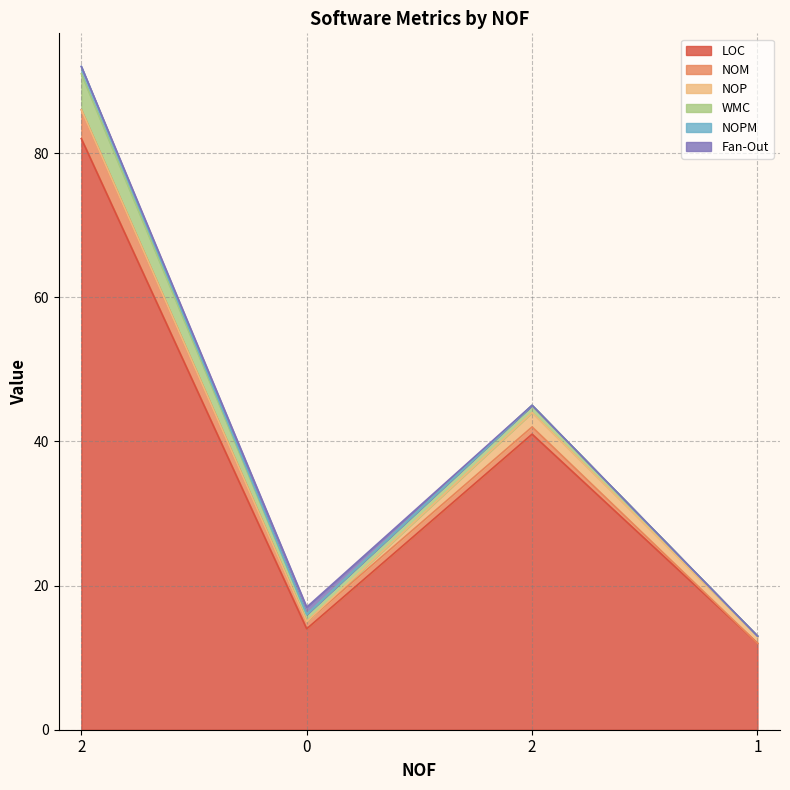

Where is the first local maximum for LOC?

2